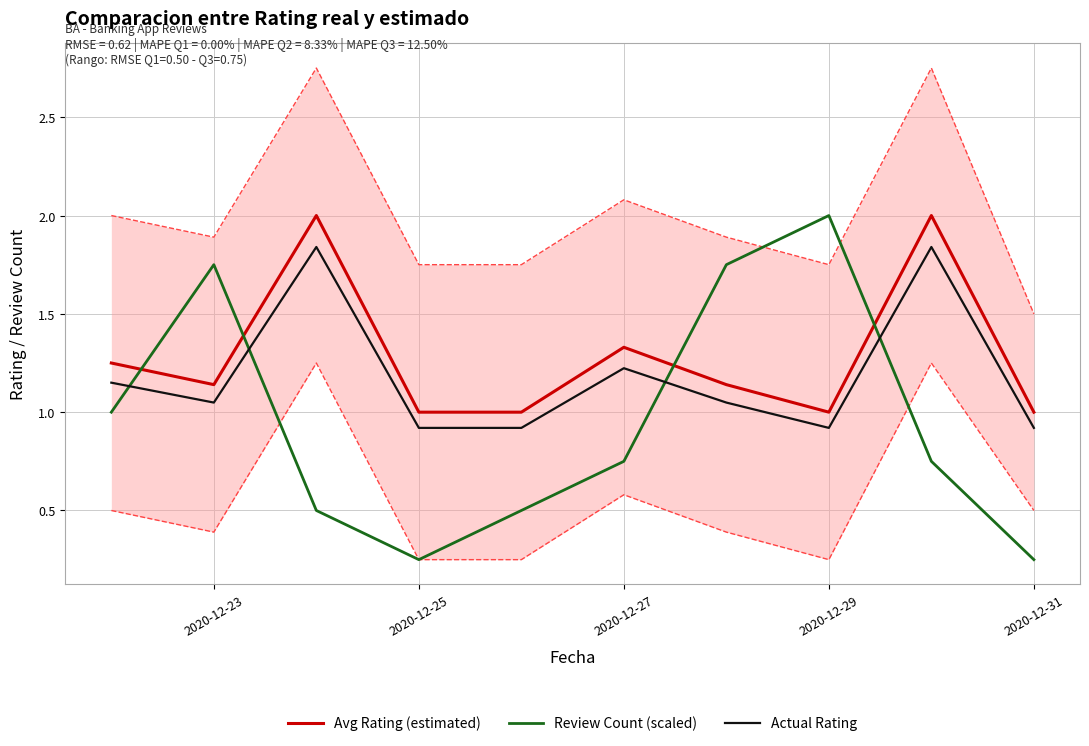

What is the sum of all Avg Rating (estimated) values?

12.9